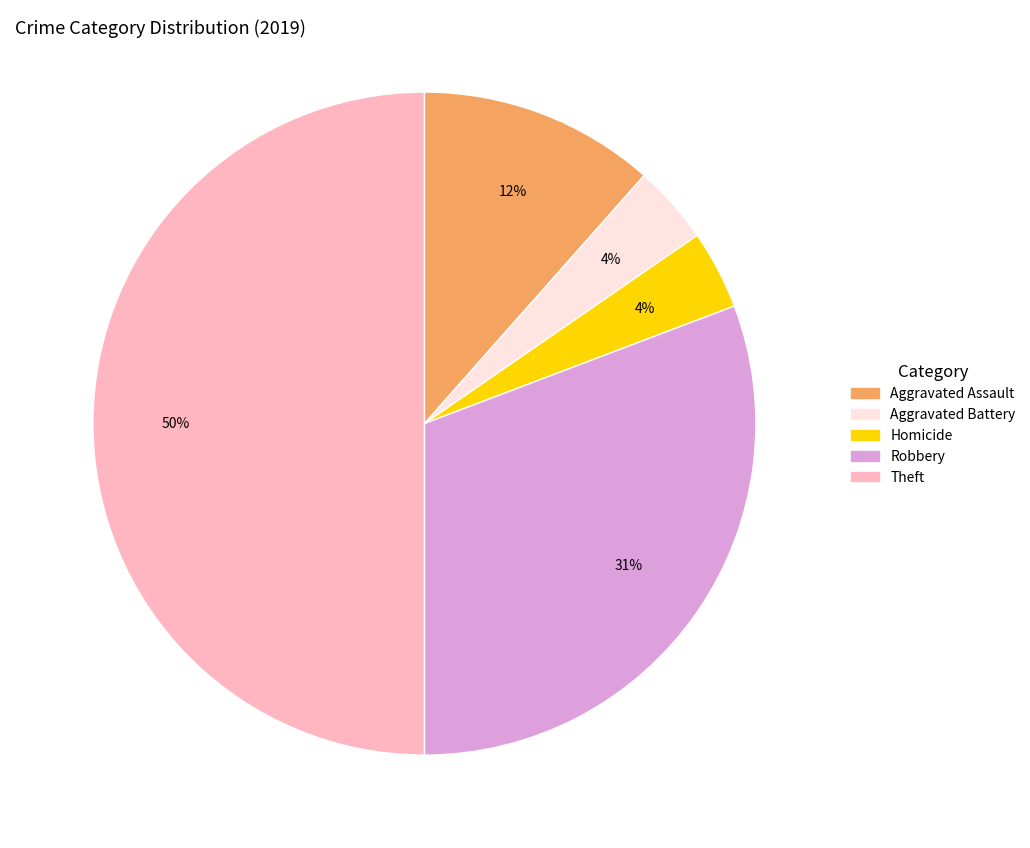

To the nearest percent, what is the average slice percentage?

20%